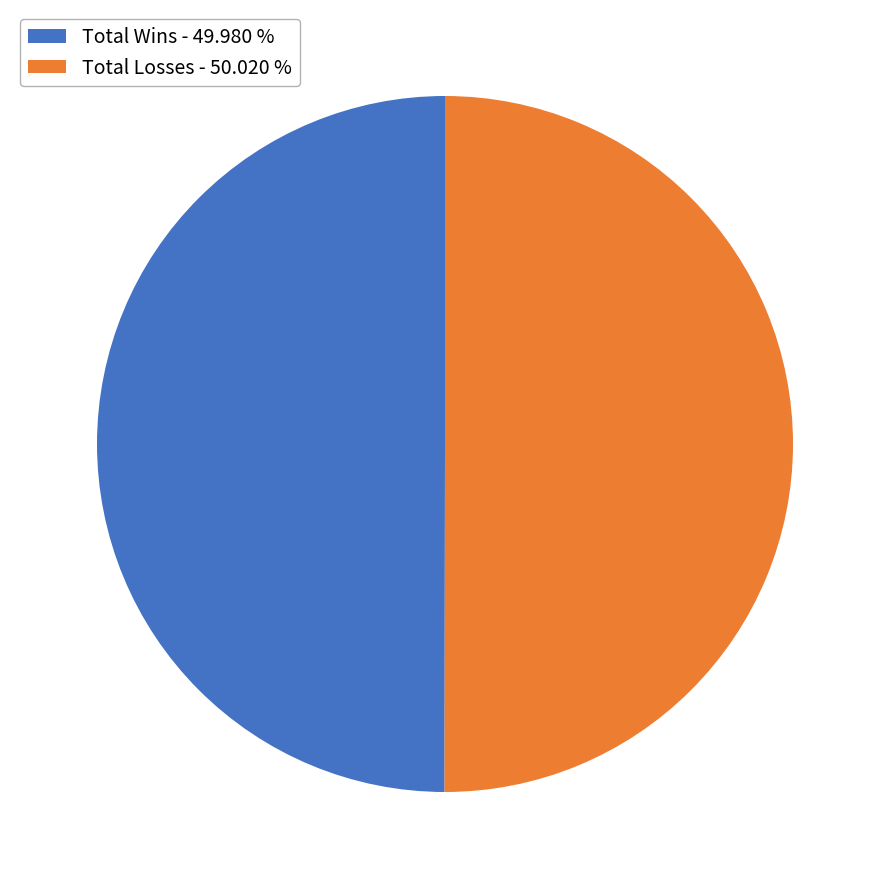

Do Total Losses - 50.020 % and Total Wins - 49.980 % together represent more than half of the pie?

Yes